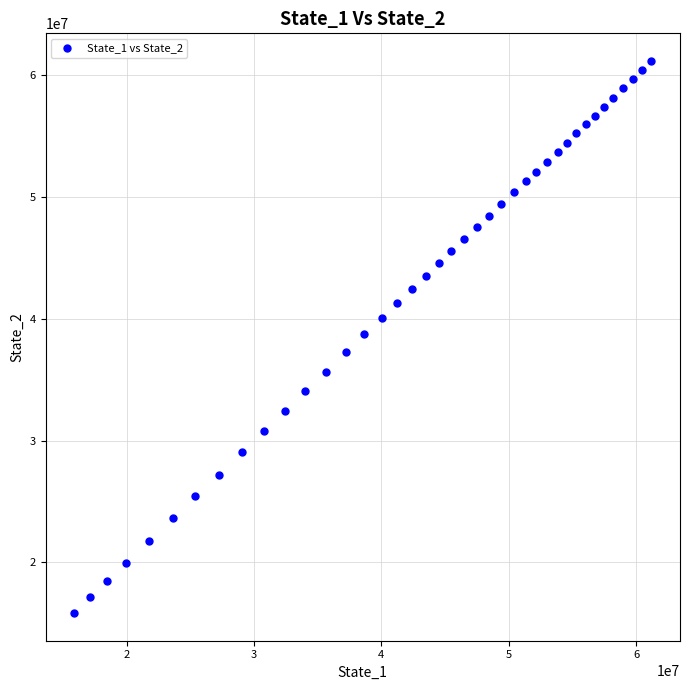

What is the range of Y values (max minus min)?

45344937.5